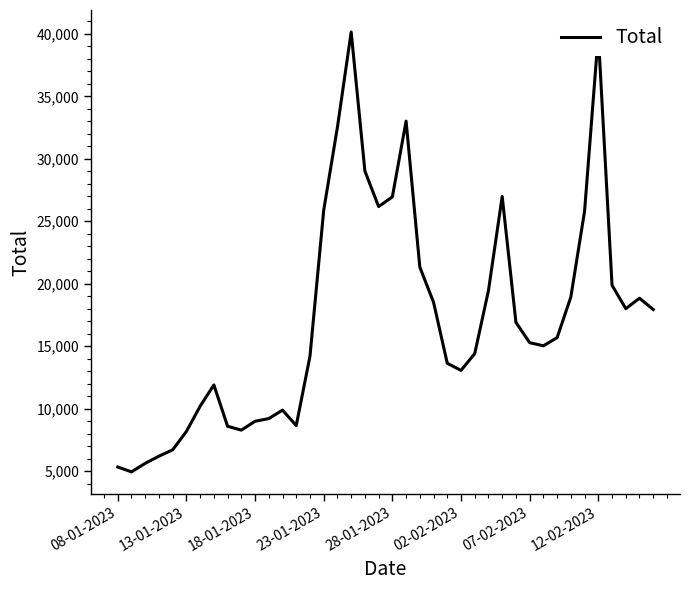

What is the difference between the maximum and minimum values?

35222